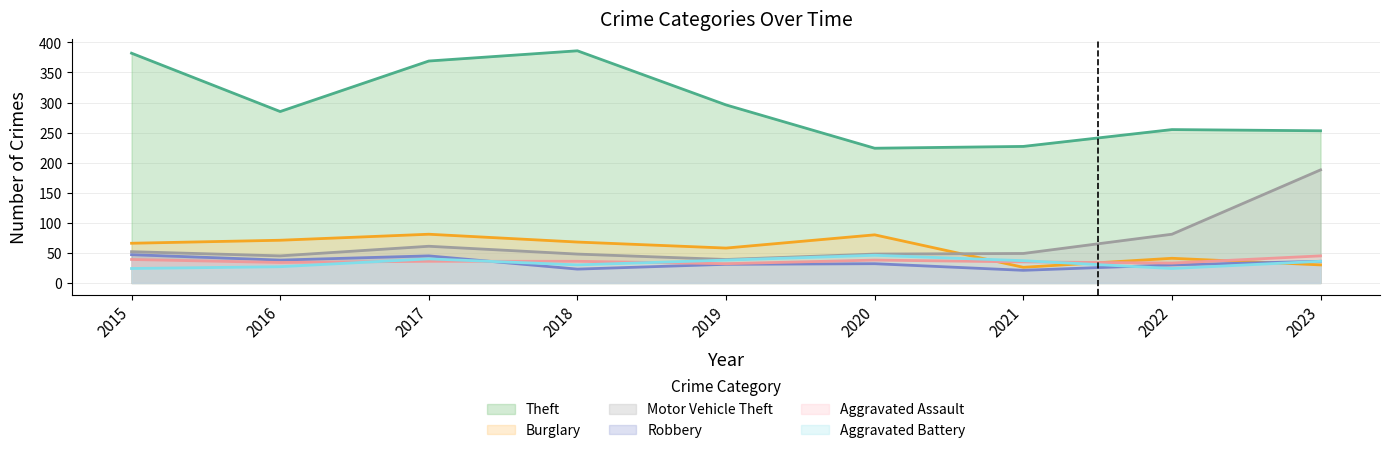

Reading left to right, transcribe all the data shown in this chart.

Theft: 2015=382	2016=285	2017=369	2018=386	2019=296	2020=224	2021=227	2022=255	2023=253
Burglary: 2015=66	2016=71	2017=81	2018=68	2019=58	2020=80	2021=26	2022=41	2023=30
Motor Vehicle Theft: 2015=52	2016=45	2017=61	2018=48	2019=39	2020=48	2021=49	2022=81	2023=188
Robbery: 2015=47	2016=38	2017=45	2018=23	2019=31	2020=32	2021=21	2022=30	2023=36
Aggravated Assault: 2015=39	2016=34	2017=36	2018=36	2019=32	2020=38	2021=35	2022=33	2023=45
Aggravated Battery: 2015=24	2016=27	2017=40	2018=30	2019=38	2020=46	2021=37	2022=24	2023=36